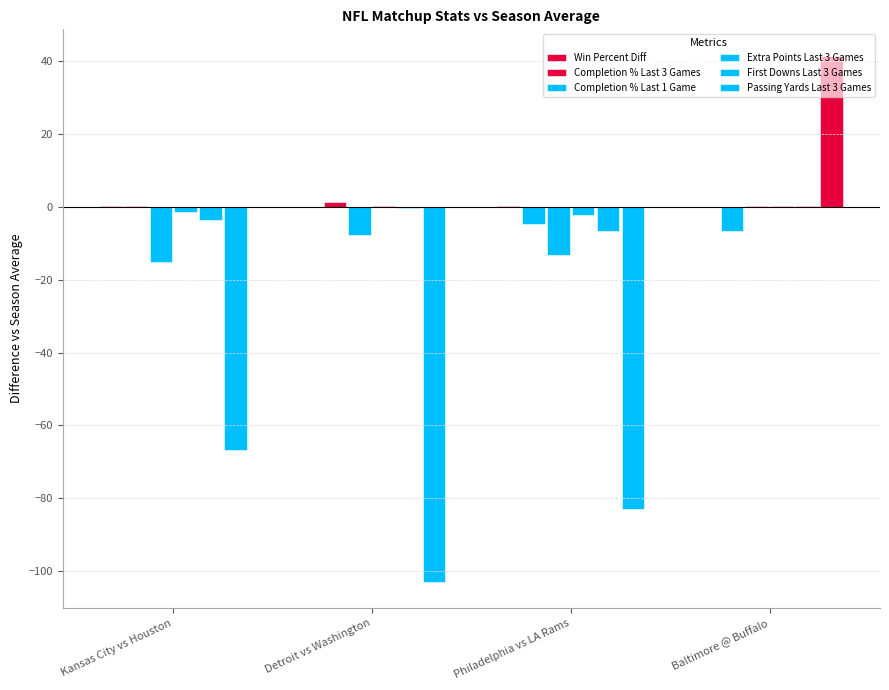

Which series has the largest total across all categories?

Win Percent Diff